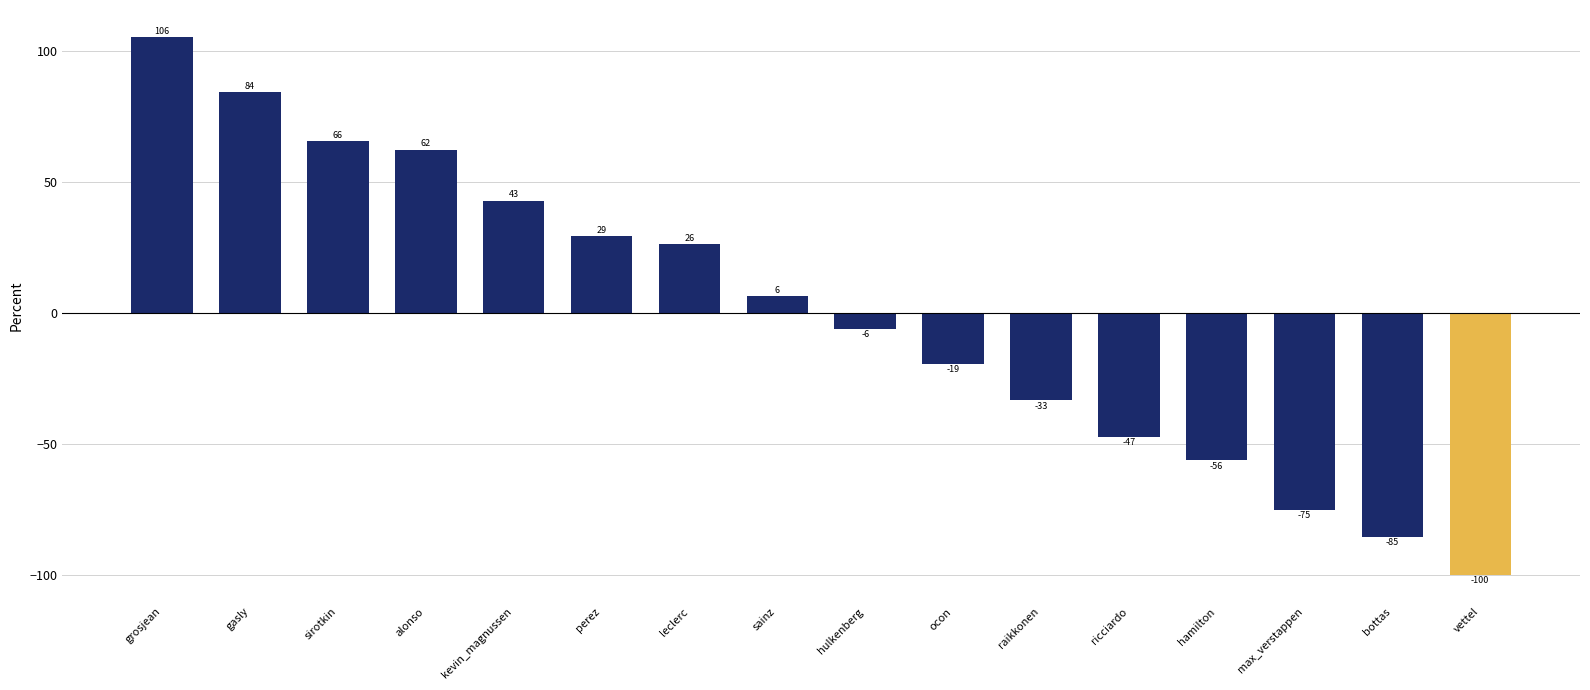

How many bars are there in total?

16